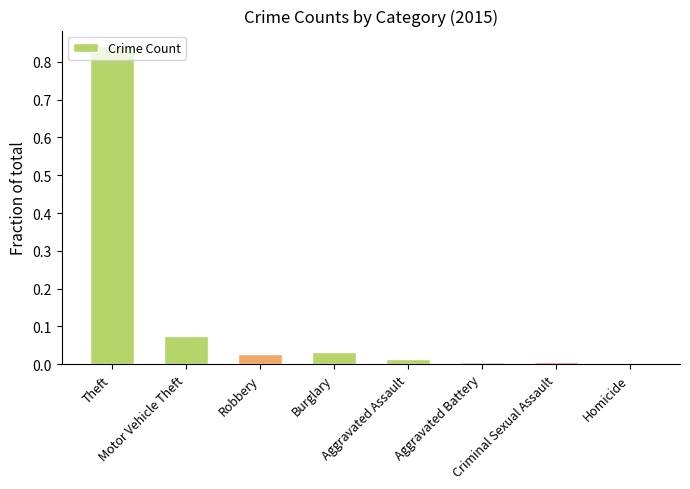

Which label corresponds to the largest value in the chart?

Theft